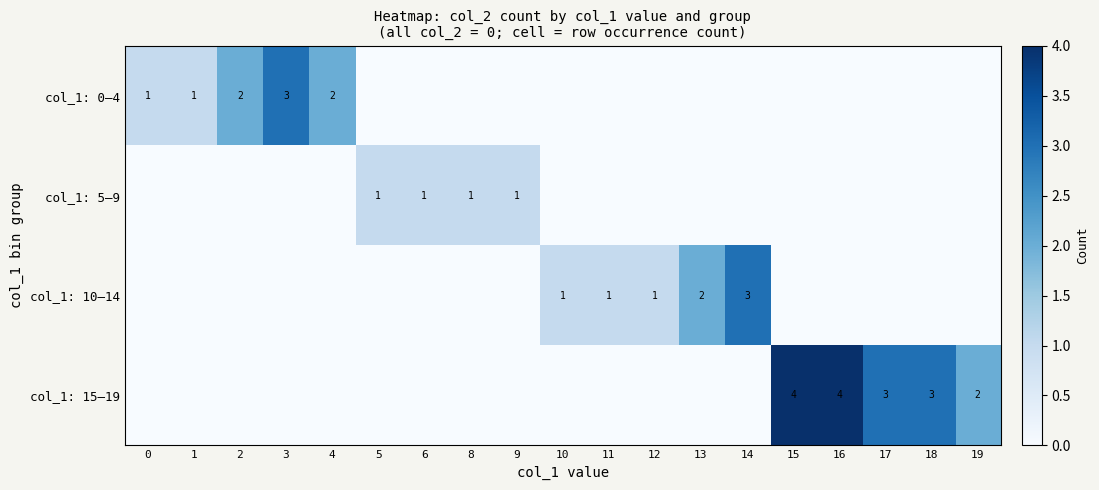

Is it true that col_1: 0–4 equals 2 at 1?

False